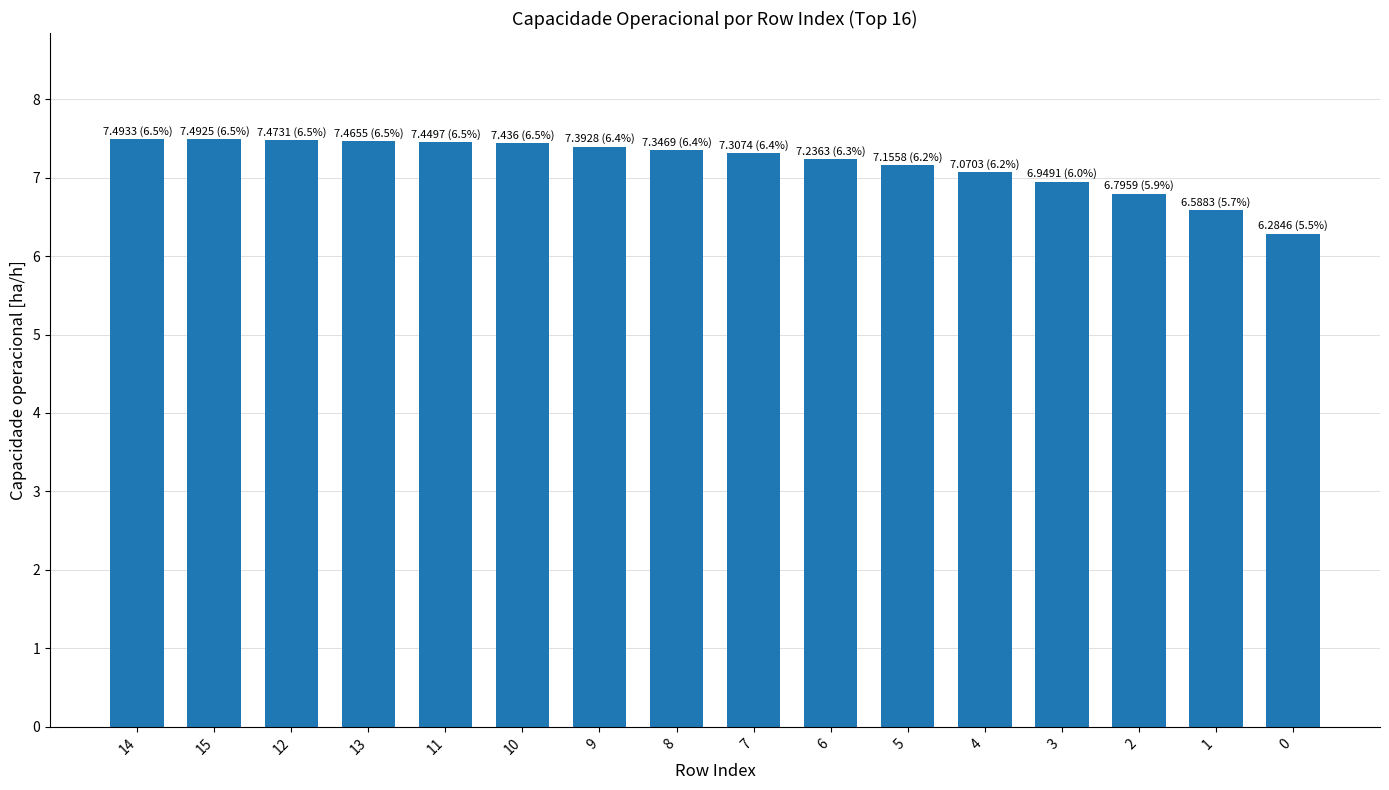

What is the average value?

7.2